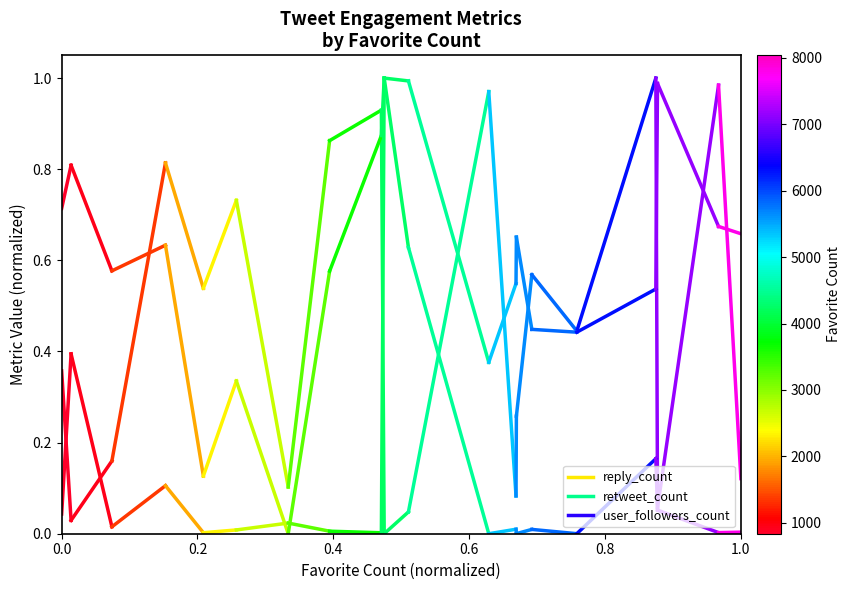

Rank the series at 0.2 from highest to lowest value.

retweet_count, user_followers_count, reply_count